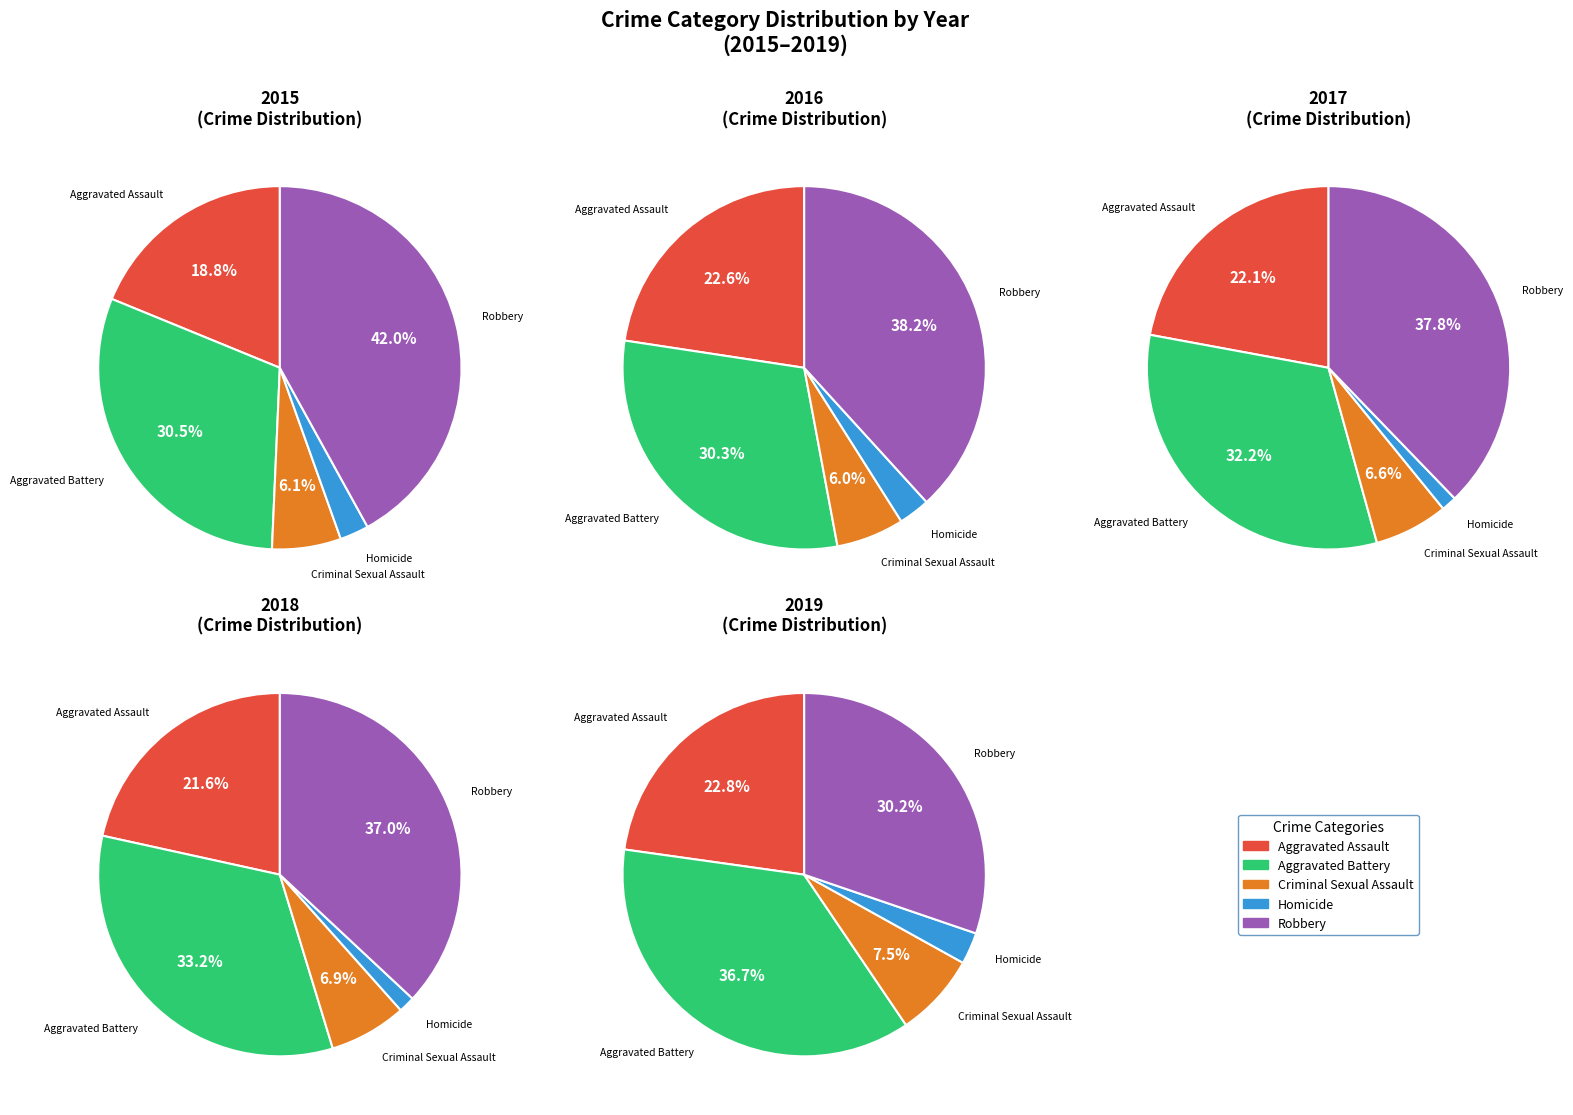

How many slices are in this pie chart?

5